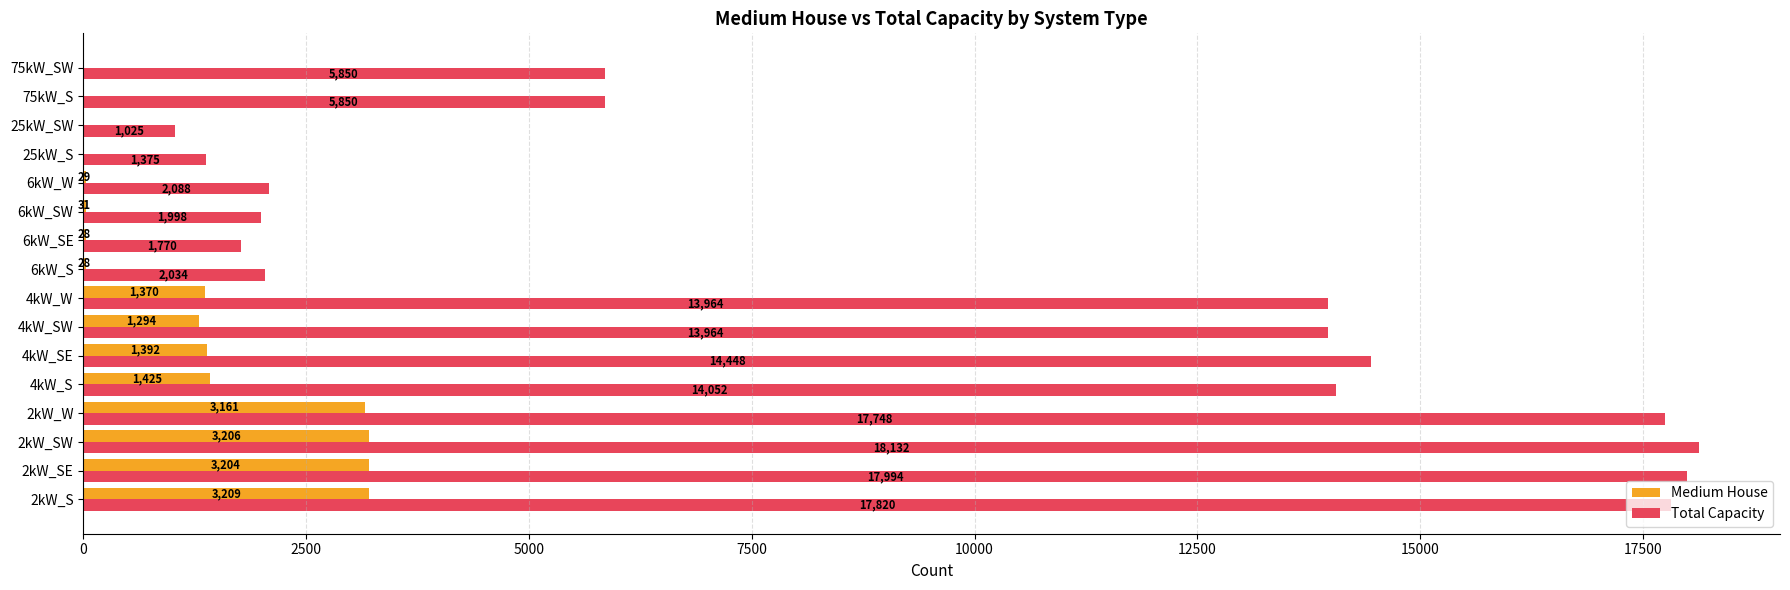

What is the sum of the Medium House values at 75kW_S and 2kW_SW?

3206